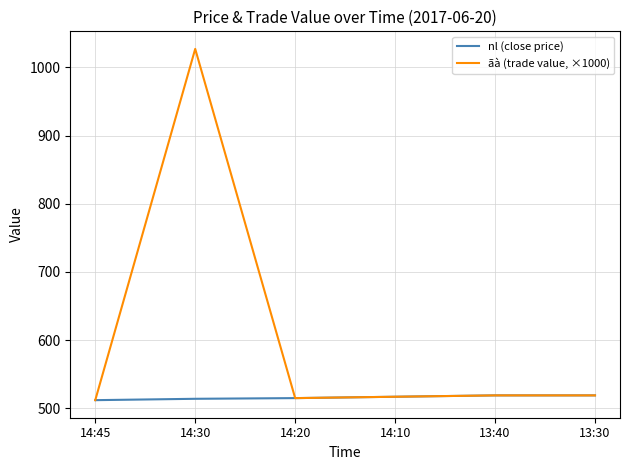

The ãà (trade value, ×1000) series shows 753 at 14:10. True or false?

False